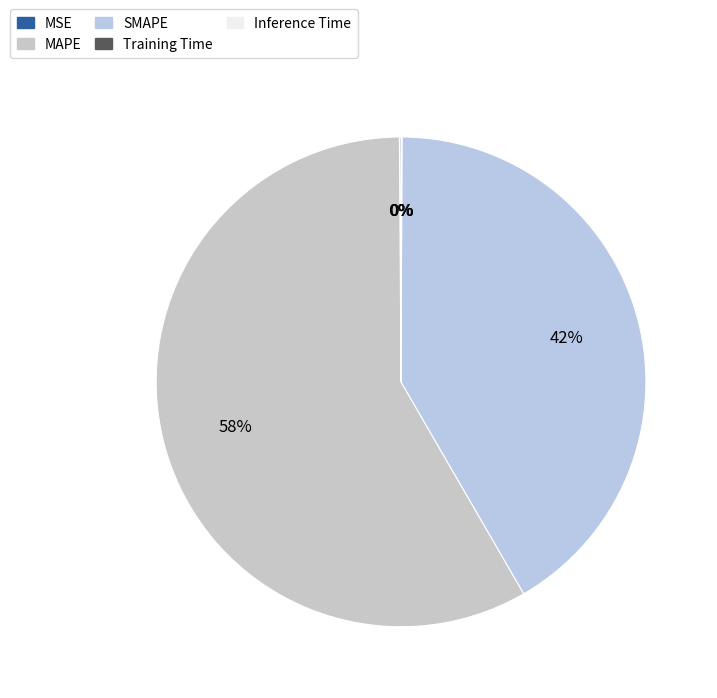

Is it true that Training Time is 0% of the pie?

True